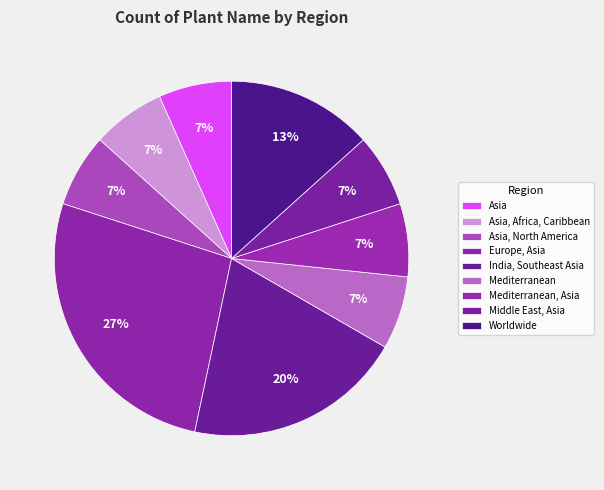

Which category has the smallest portion of the pie?

Asia